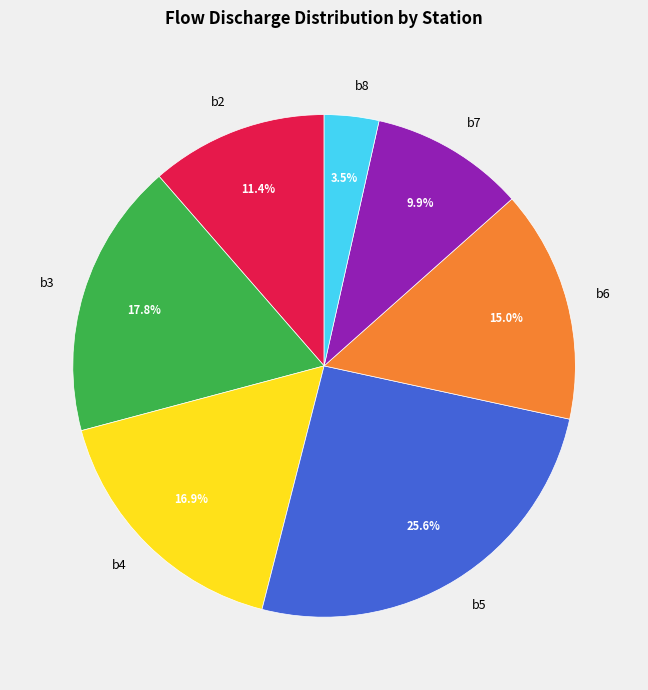

True or false: b5 accounts for 26% of the total.

True